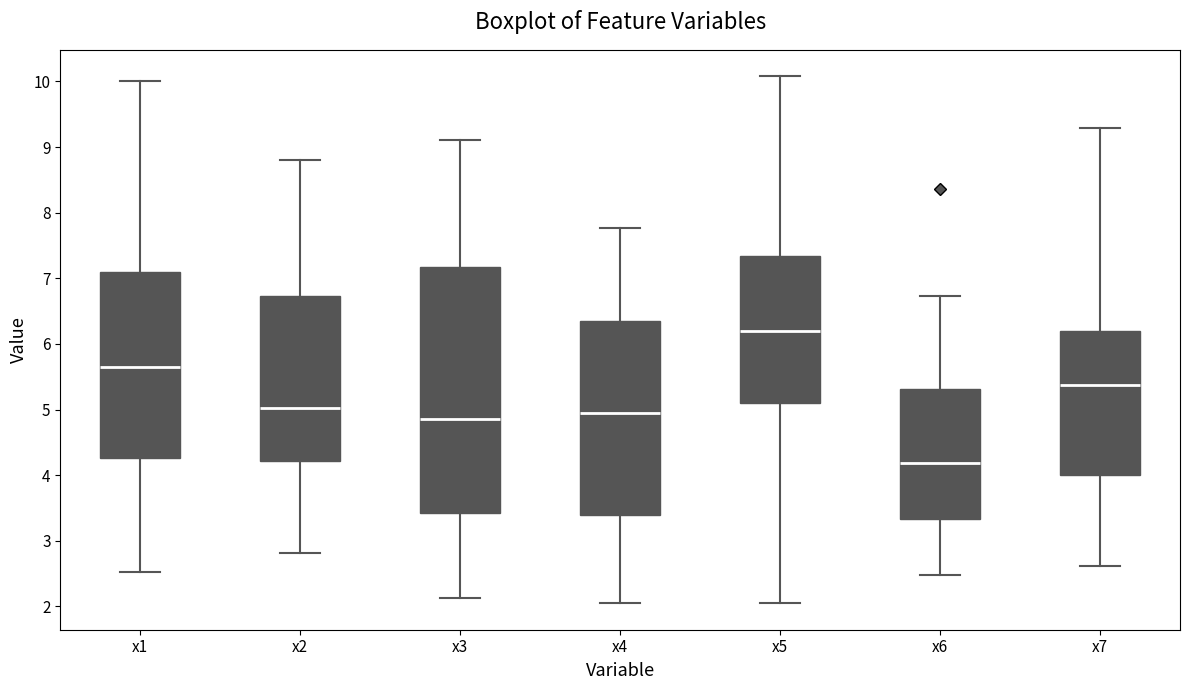

Which box has the lowest median line?

x6